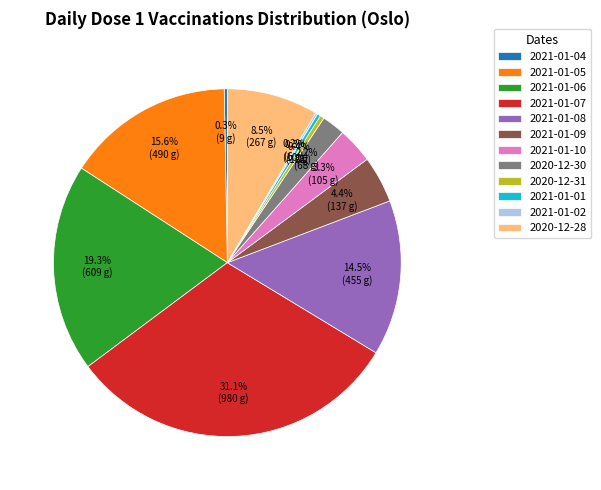

Which slice is the largest?

2021-01-07